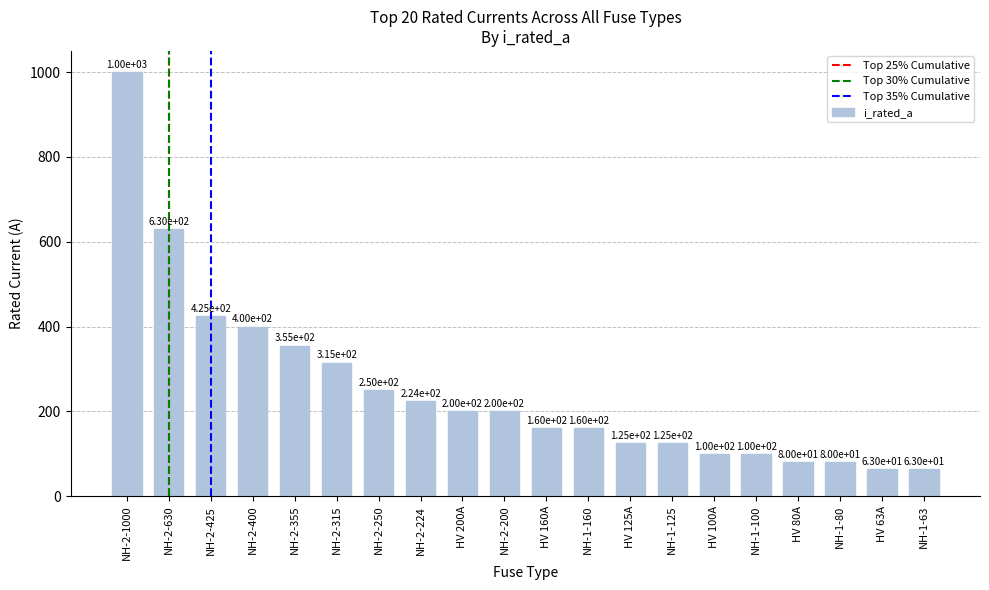

What position from the right is NH-2-315?

15